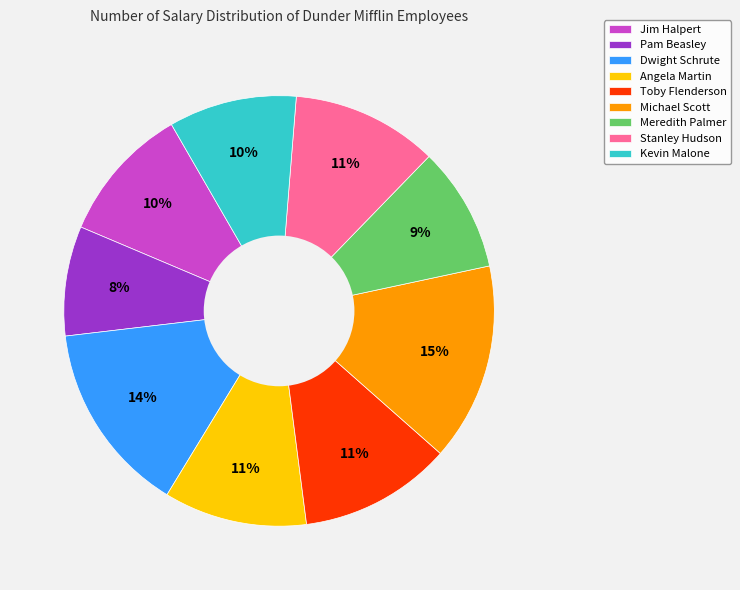

To the nearest percent, what percentage of the pie is Meredith Palmer?

9%